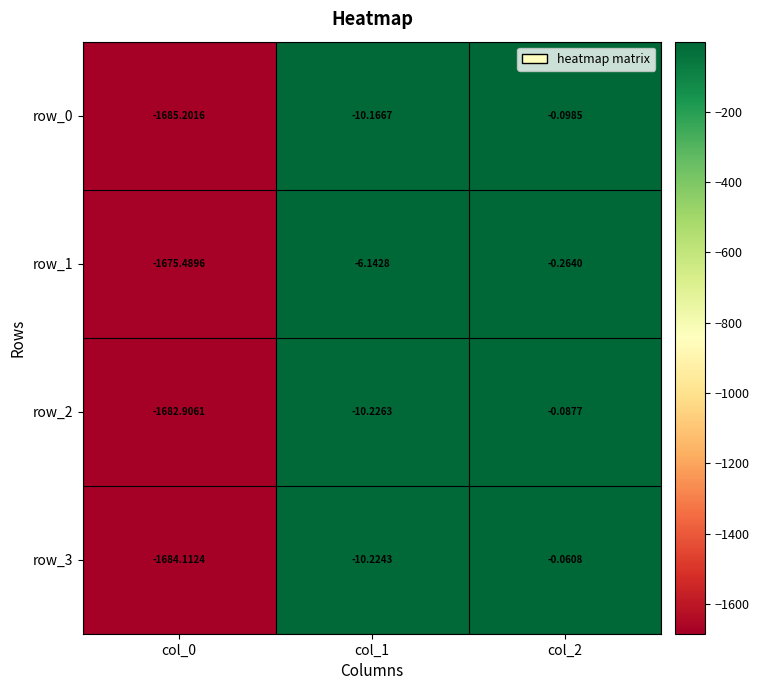

Reading left to right, list all the values displayed in this chart.

row_0: -1685.2	-10.2	-0.1
row_1: -1675.5	-6.1	-0.3
row_2: -1682.9	-10.2	-0.1
row_3: -1684.1	-10.2	-0.1